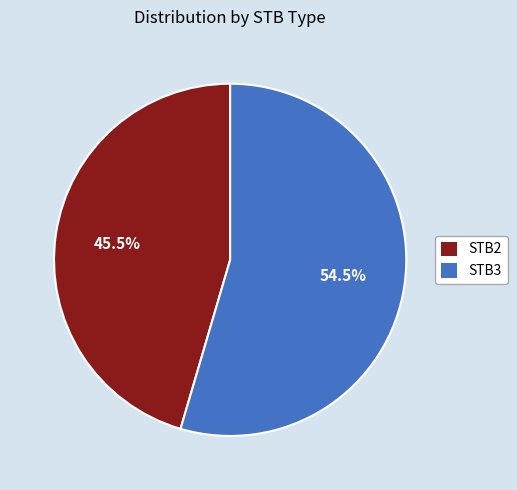

Rank the categories by value from highest to lowest.

STB3, STB2